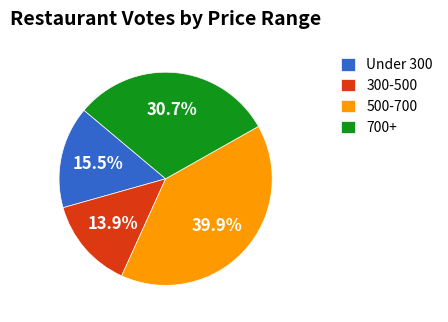

Is there any slice that represents more than half of the pie?

No